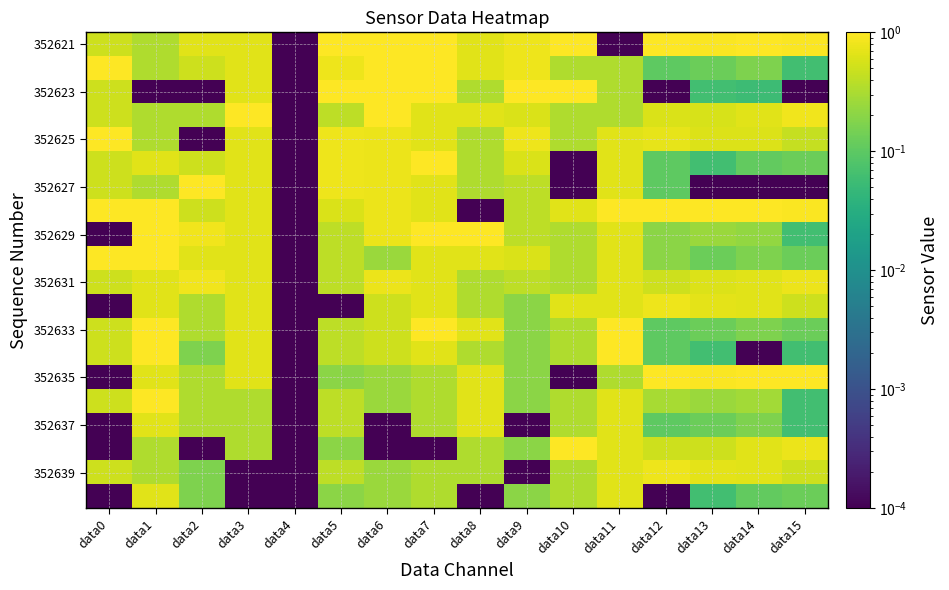

Which series has the widest spread of values?

352621